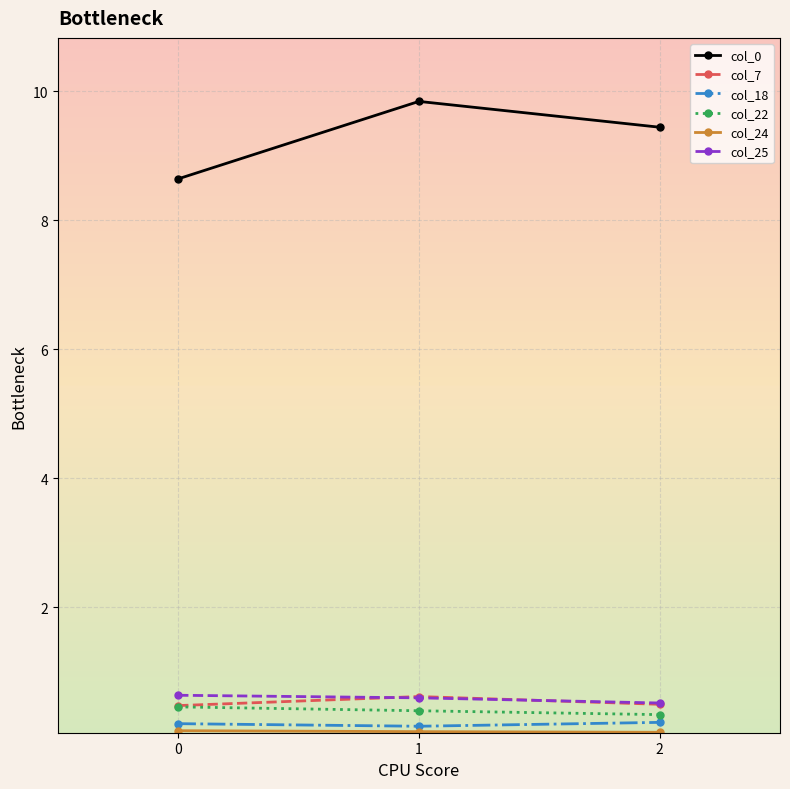

Which series has the largest range (max minus min)?

col_0